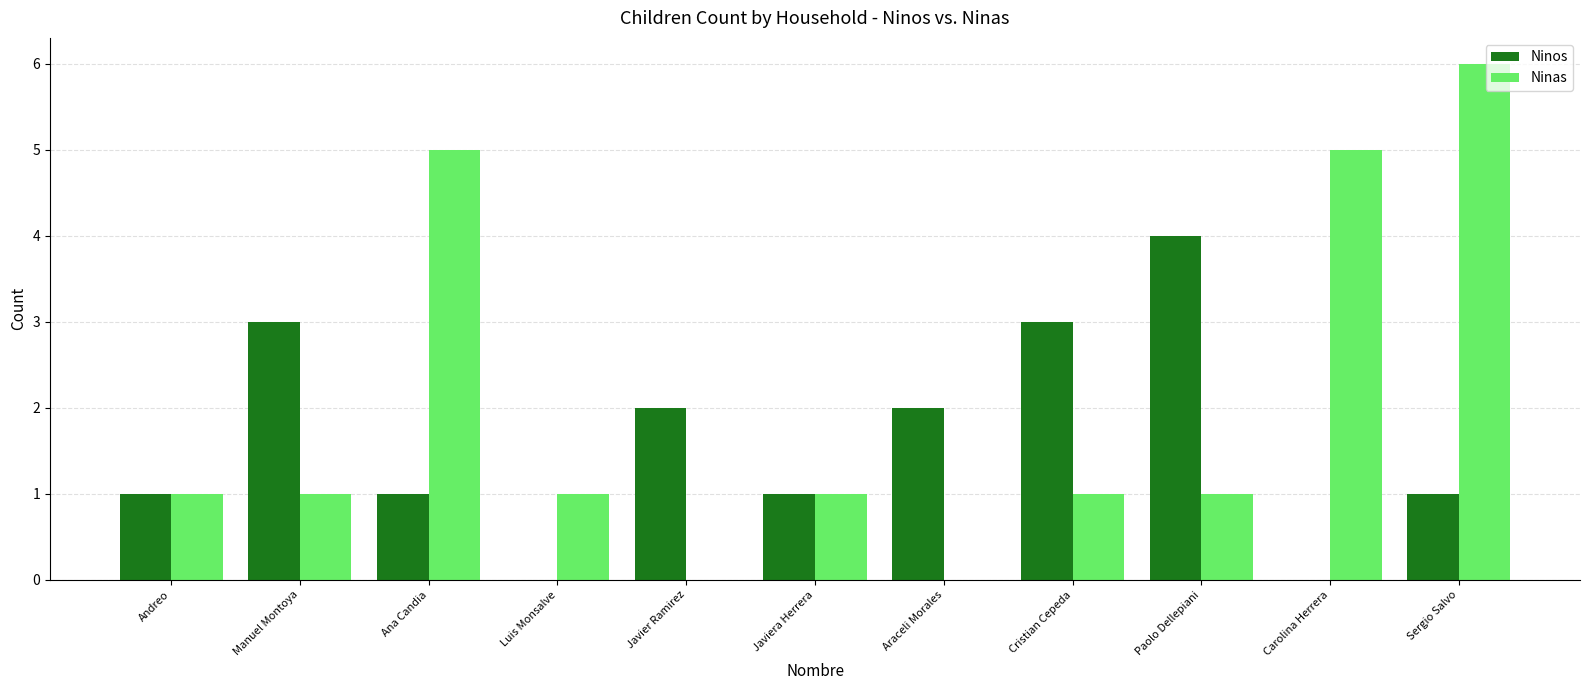

How many groups of bars are there?

11